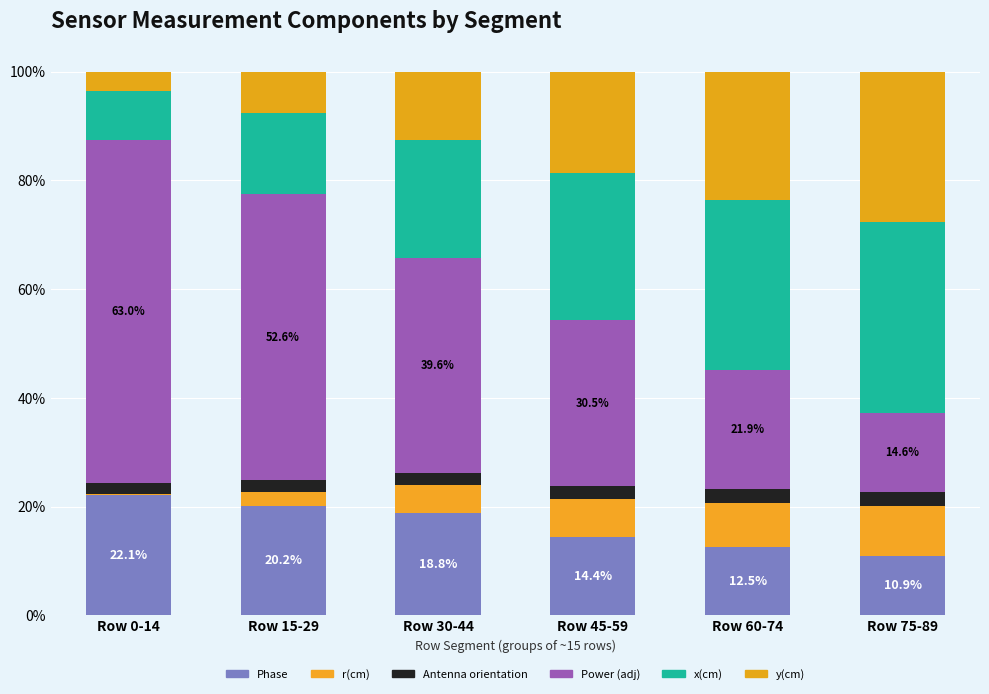

Where is Antenna orientation nearest to the value 2?

Row 0-14